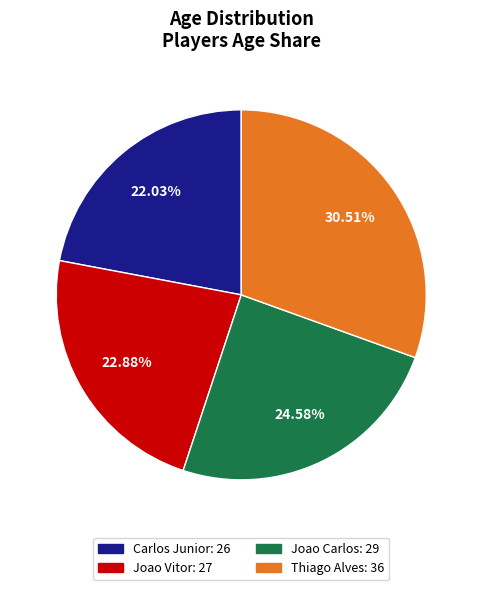

To the nearest percent, what is the average slice percentage?

25%